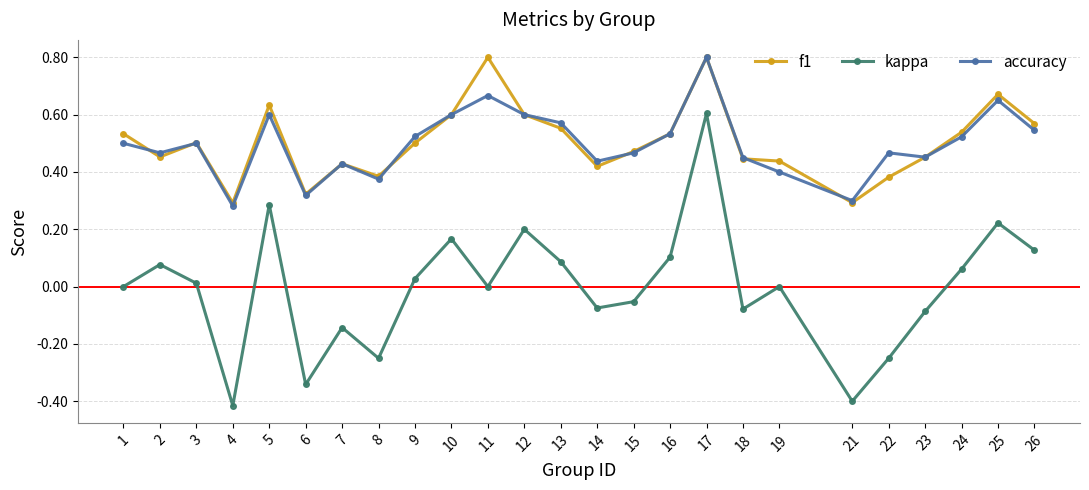

What is the value of the f1 point at the 11th from the left?

0.8